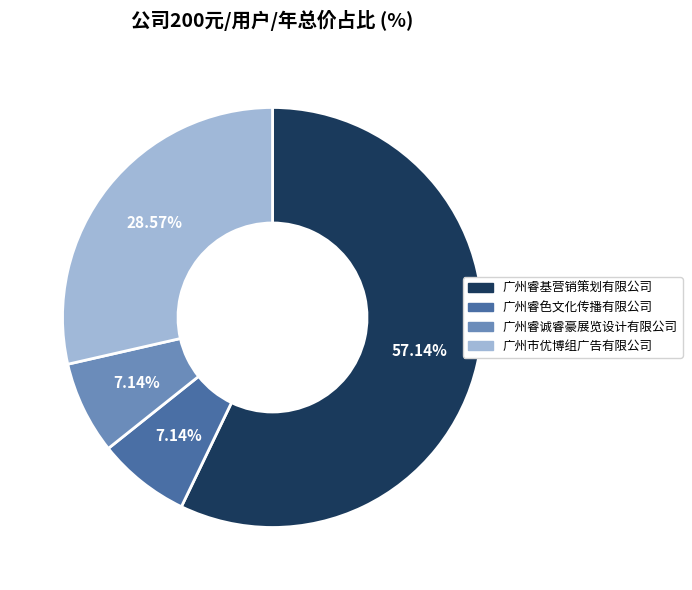

To the nearest percent, what is the difference between the 广州睿色文化传播有限公司 and 广州睿基营销策划有限公司 slice percentages?

50%